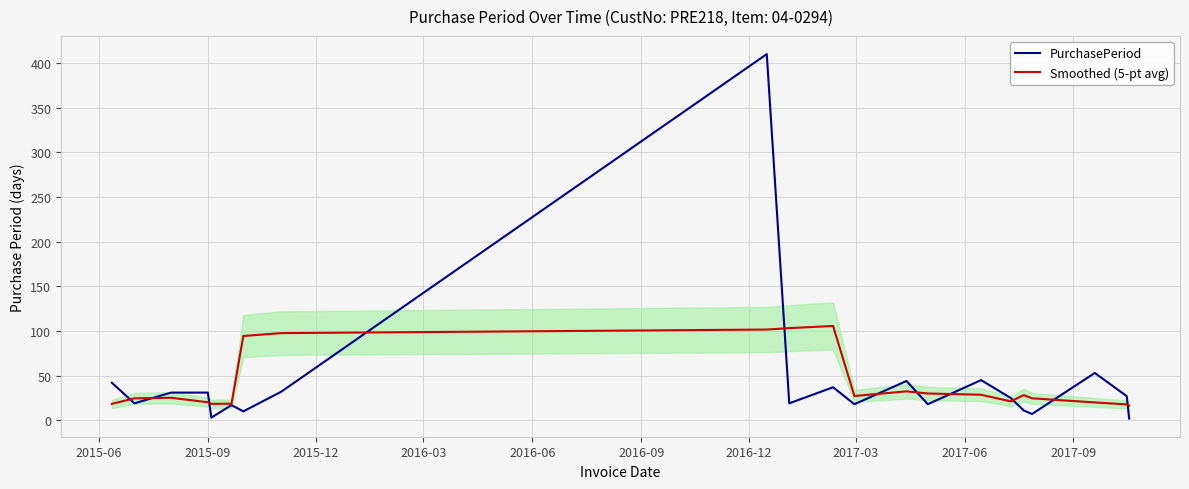

What is the lowest value of the Smoothed (5-pt avg) series?

16.4